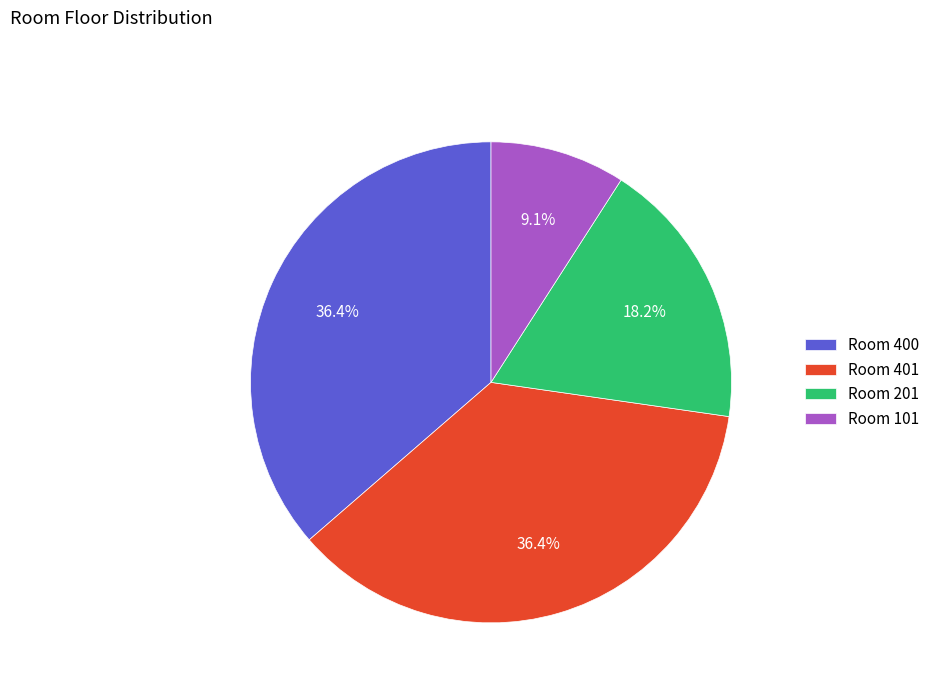

How many segments does this pie chart have?

4